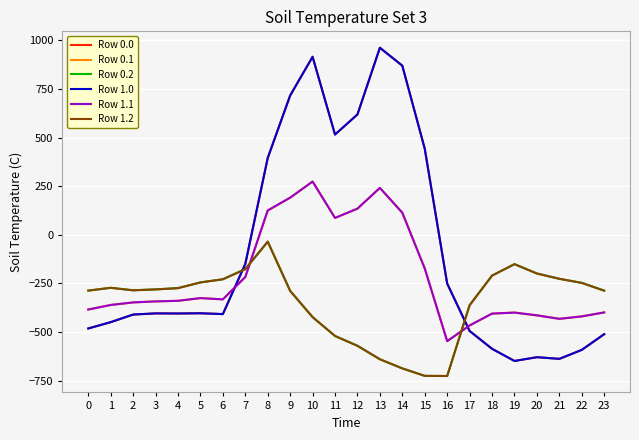

Which series has the widest spread of values?

Row 0.0